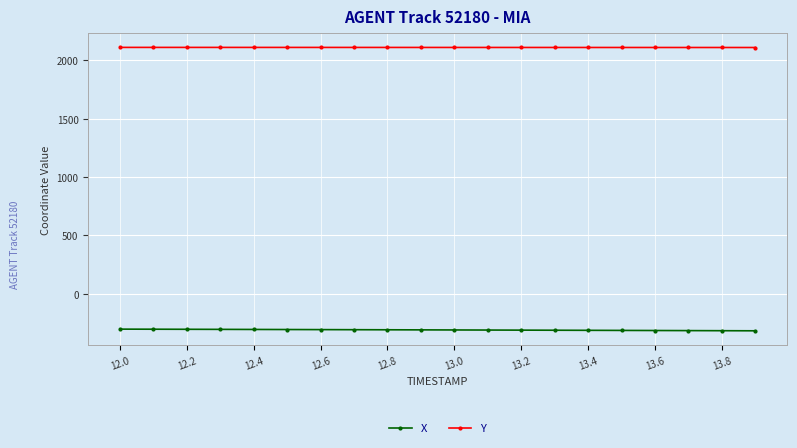

What are all the series names shown in the legend?

X, Y